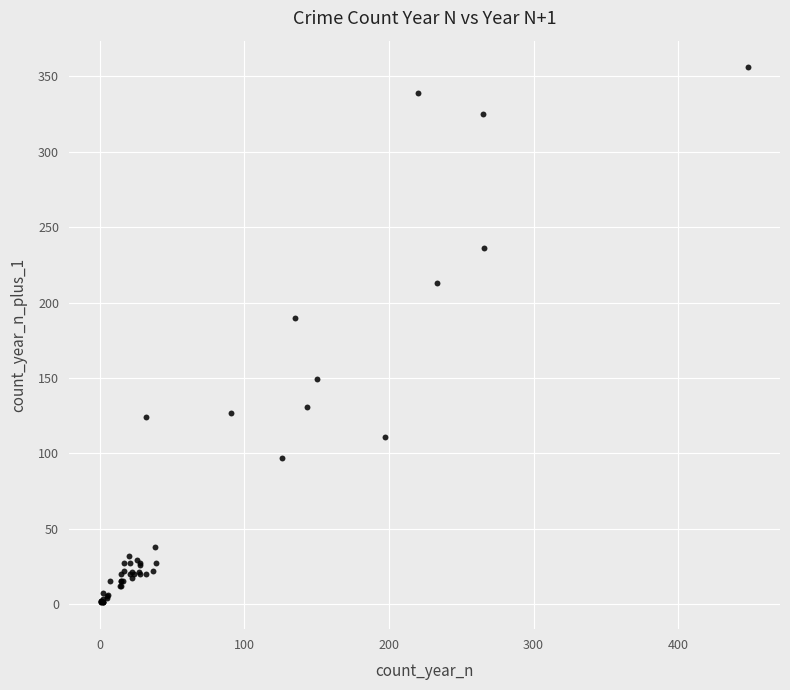

What Y value in the scatter plot is closest to 178?

190